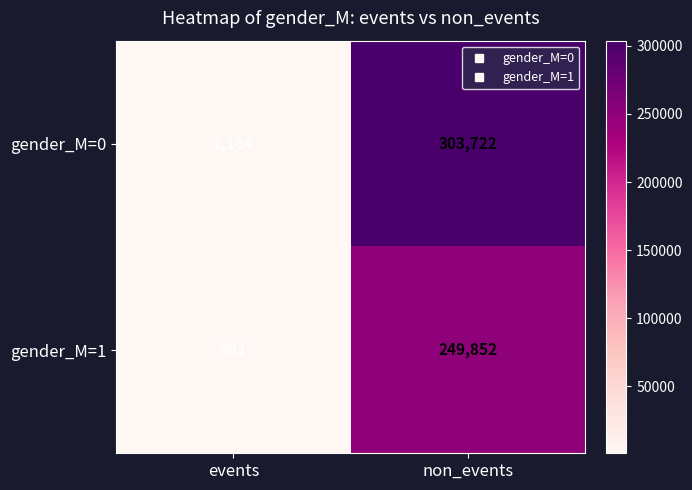

At which label is gender_M=1 closest to 125416?

events